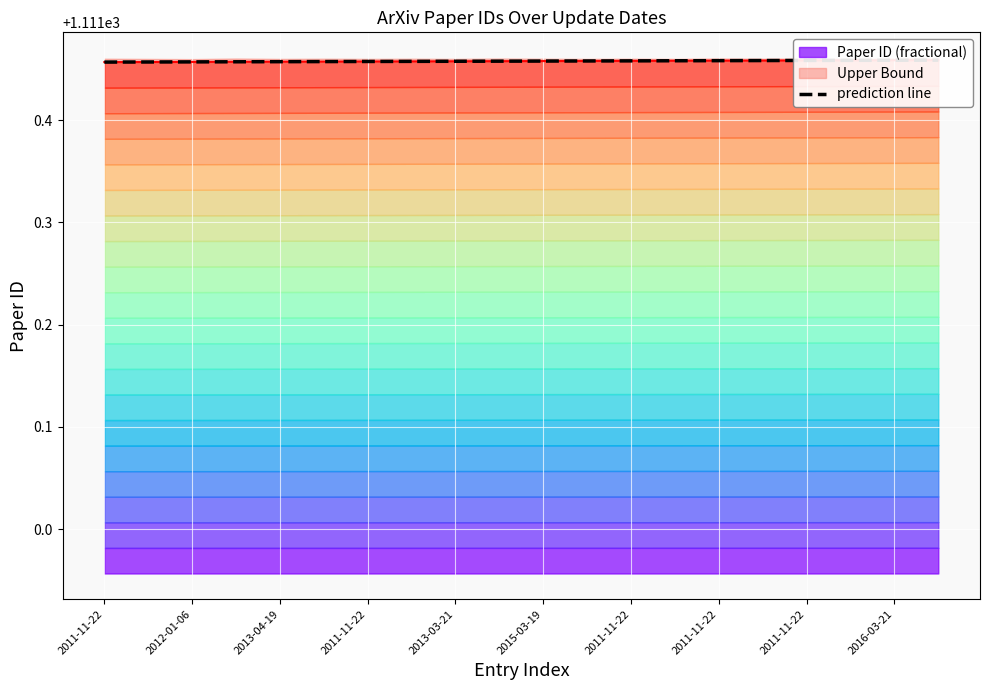

Count the values in the range 1111 to 1112.

20